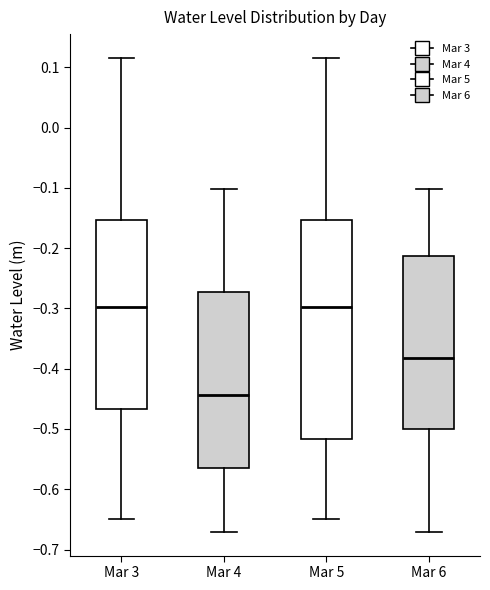

Comparing the boxes themselves (not the whiskers), which one is the tallest?

Mar 5